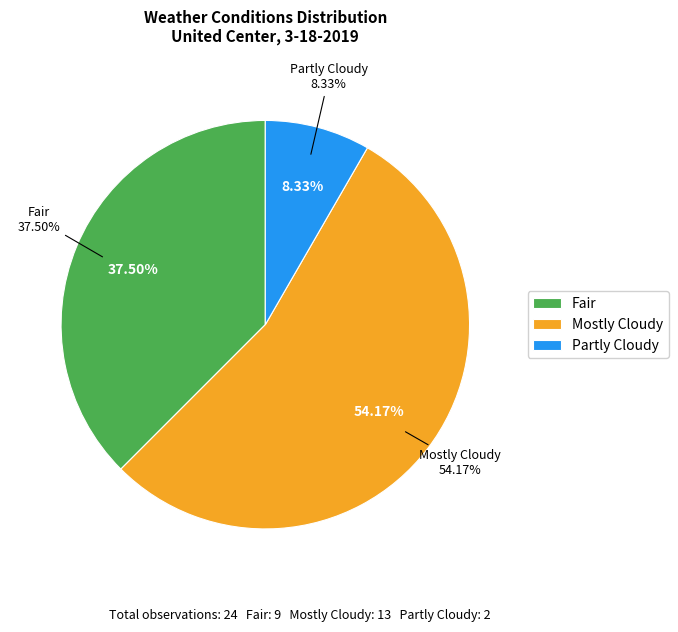

Which category has the smallest portion of the pie?

Partly Cloudy